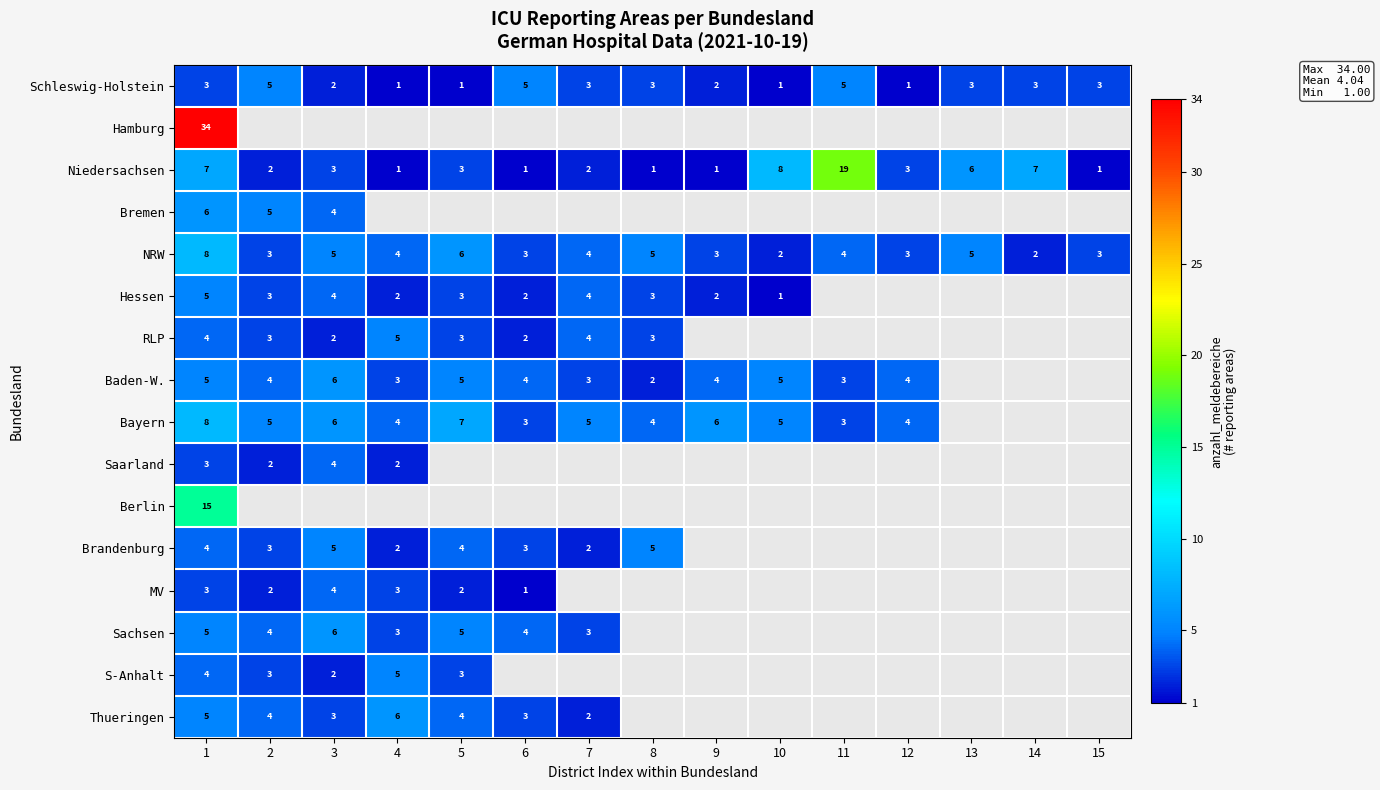

What is the difference between the second highest and minimum values in the NRW series?

4